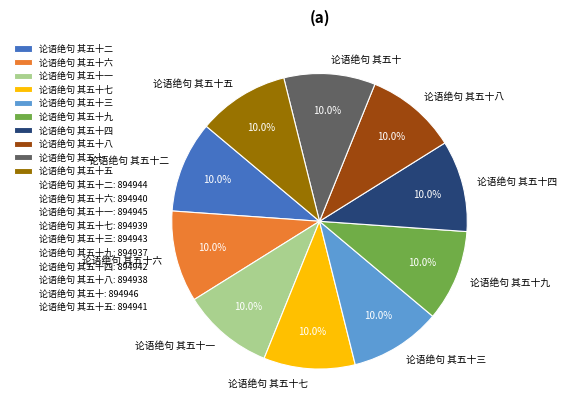

Approximately how many times larger is the value at 论语绝句 其五十四 compared to 论语绝句 其五十三?

1.0